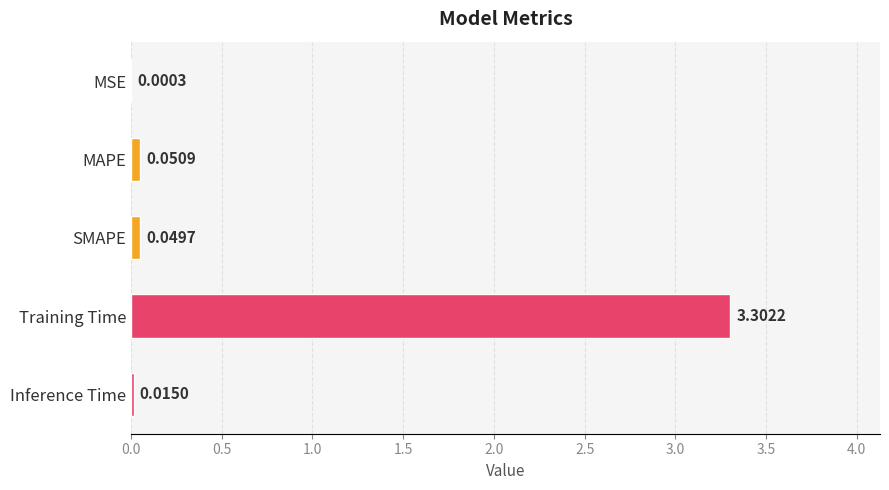

At which category does the chart reach its peak across all series?

Training Time